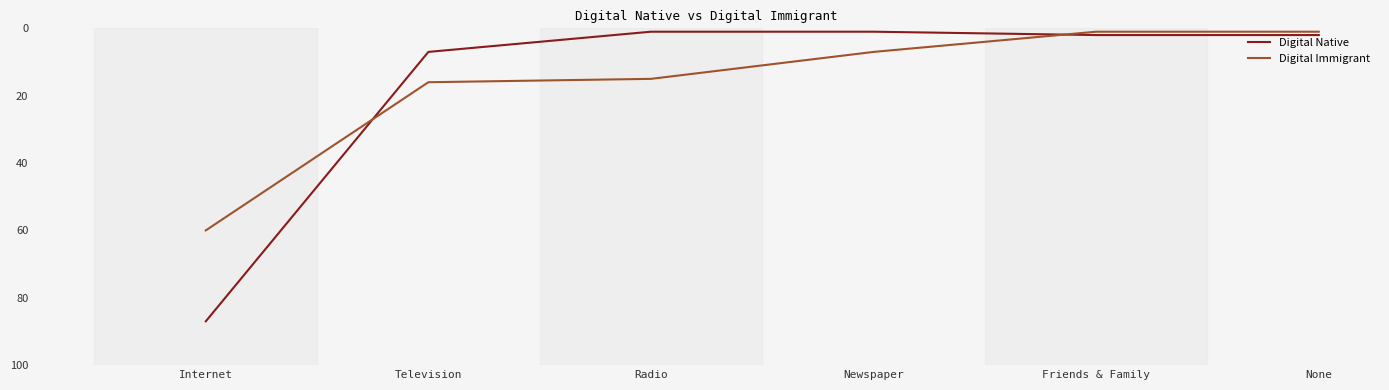

True or false: Digital Native has a value of 3 at Television.

False